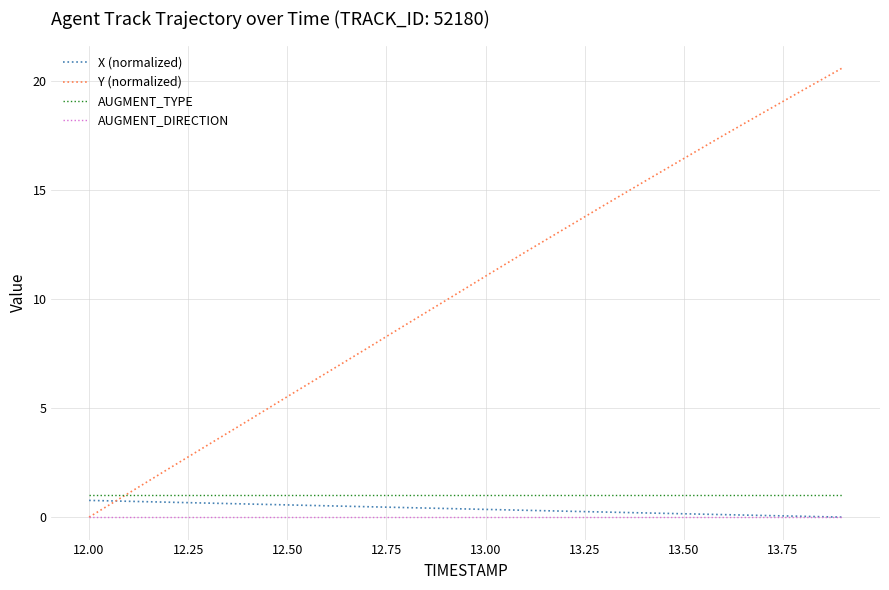

Which series has the widest spread of values?

Y (normalized)